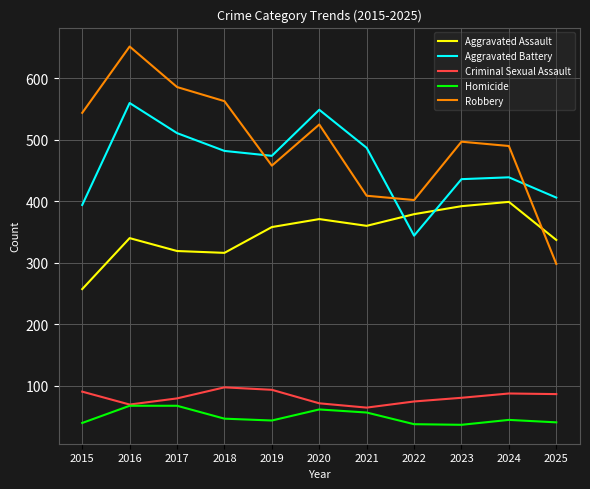

Which series has the widest spread of values?

Robbery